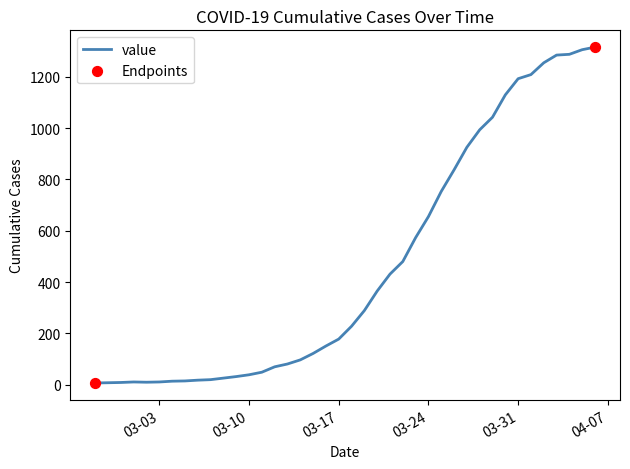

What is the difference between the maximum and minimum values?

1308